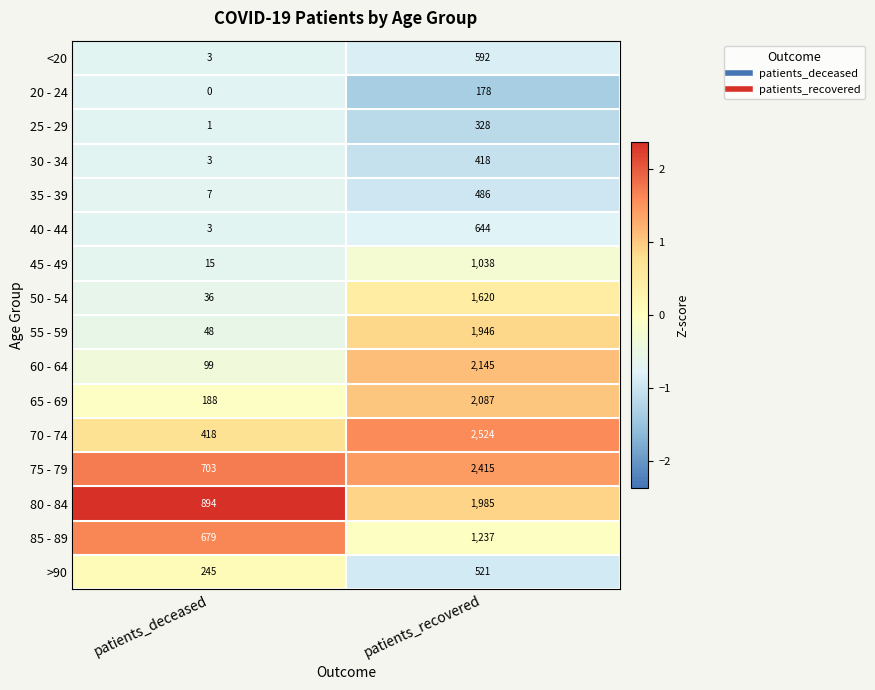

Between patients_deceased and patients_recovered, which series saw the biggest shift?

70 - 74